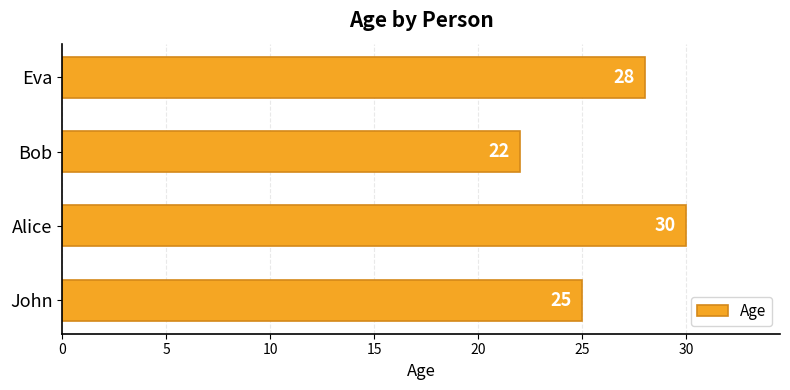

Does the chart contain stacked bars?

No